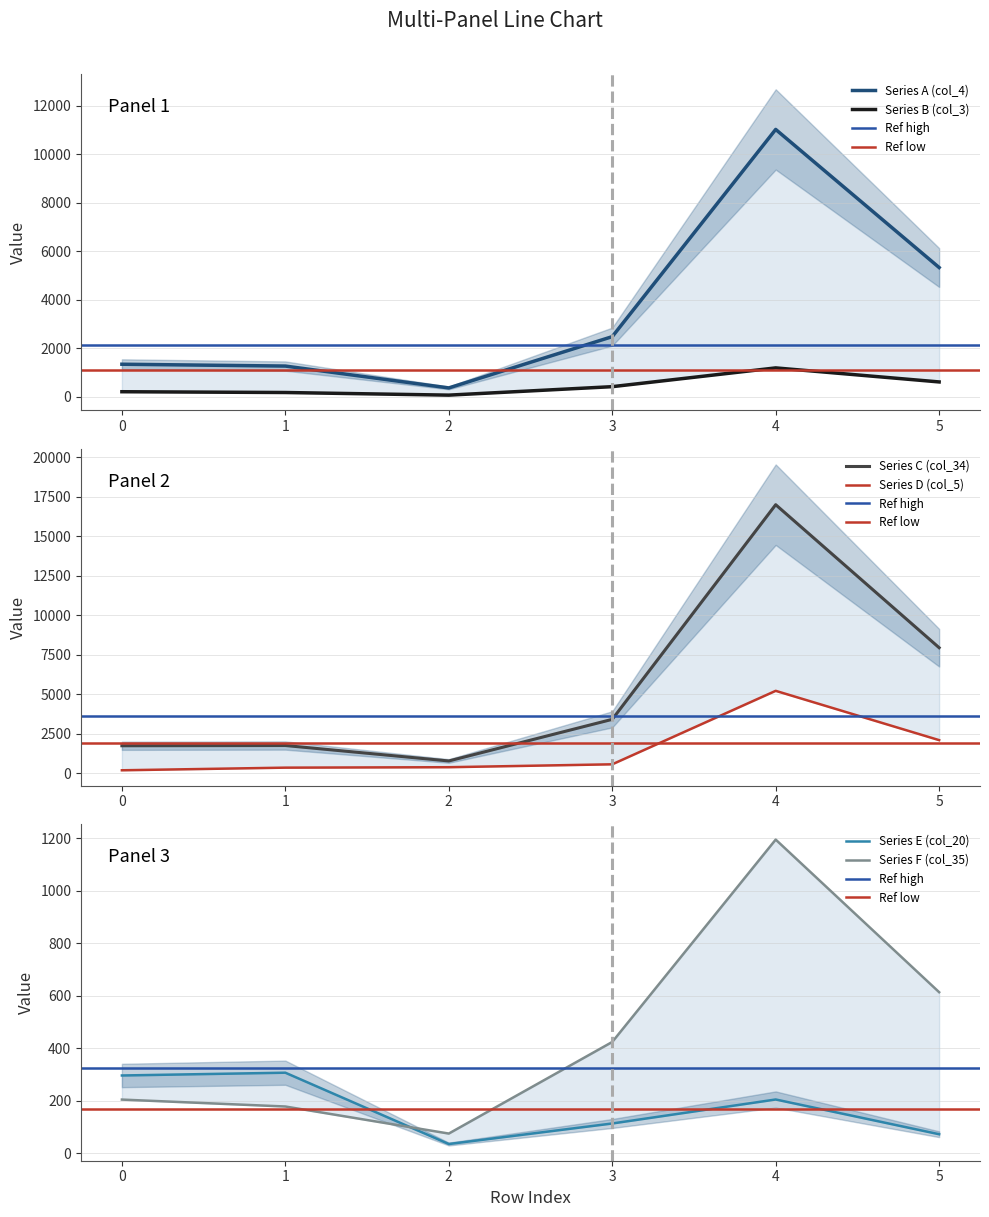

Which category has the highest value in the col_20 series?

1.0